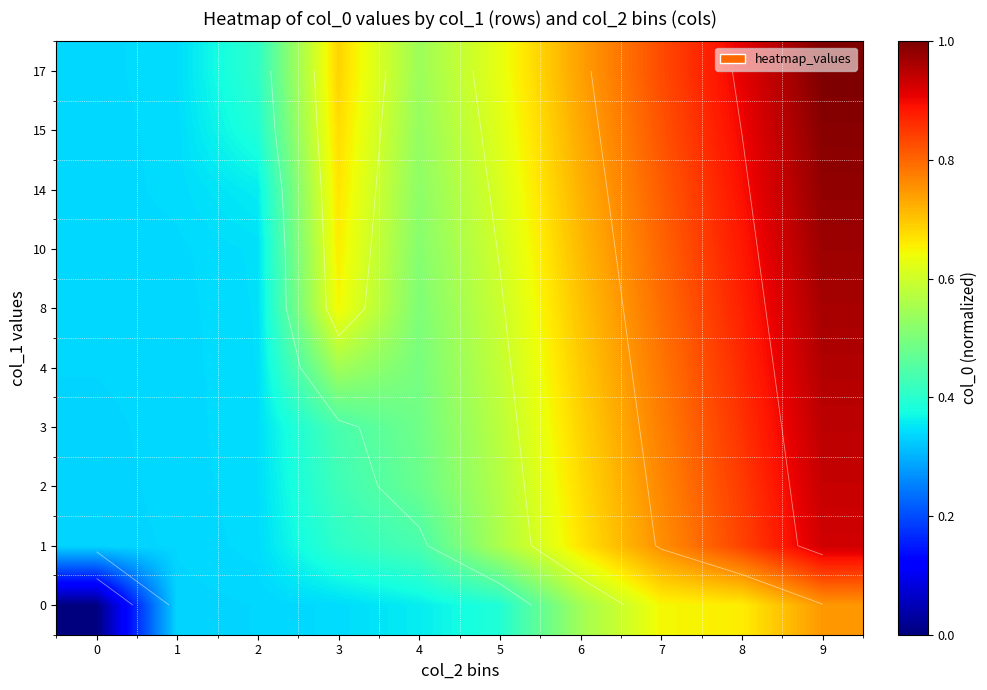

Reading left to right, extract all data points from this chart.

row_0: 0=0.0	1=0.3	2=0.3	3=0.3	4=0.4	5=0.4	6=0.5	7=0.6	8=0.7	9=0.7
row_1: 0=0.3	1=0.3	2=0.3	3=0.4	4=0.4	5=0.6	6=0.7	7=0.8	8=0.8	9=0.9
row_2: 0=0.3	1=0.3	2=0.3	3=0.4	4=0.5	5=0.6	6=0.7	7=0.8	8=0.8	9=0.9
row_3: 0=0.3	1=0.3	2=0.3	3=0.4	4=0.5	5=0.6	6=0.7	7=0.8	8=0.9	9=0.9
row_4: 0=0.3	1=0.3	2=0.3	3=0.5	4=0.5	5=0.6	6=0.7	7=0.8	8=0.9	9=1.0
row_5: 0=0.3	1=0.3	2=0.3	3=0.6	4=0.5	5=0.6	6=0.7	7=0.8	8=0.9	9=1.0
row_6: 0=0.3	1=0.3	2=0.3	3=0.7	4=0.5	5=0.6	6=0.7	7=0.8	8=0.9	9=1.0
row_7: 0=0.3	1=0.3	2=0.4	3=0.7	4=0.5	5=0.6	6=0.7	7=0.8	8=0.9	9=1.0
row_8: 0=0.3	1=0.3	2=0.4	3=0.7	4=0.5	5=0.6	6=0.7	7=0.8	8=0.9	9=1.0
row_9: 0=0.3	1=0.3	2=0.4	3=0.7	4=0.5	5=0.6	6=0.7	7=0.8	8=0.9	9=1.0